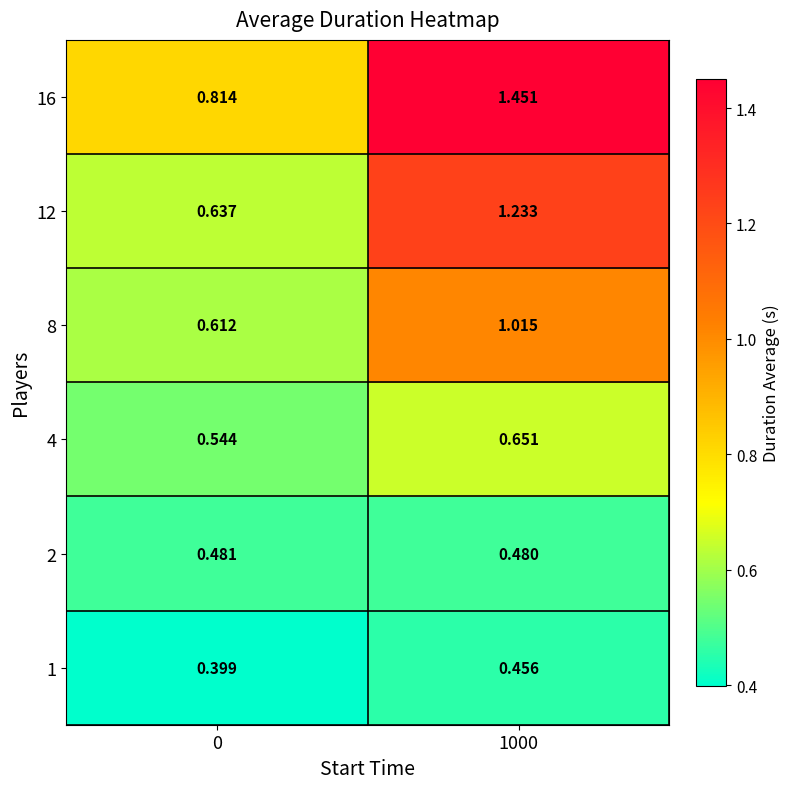

Which series changed the most between 0 and 1000?

16